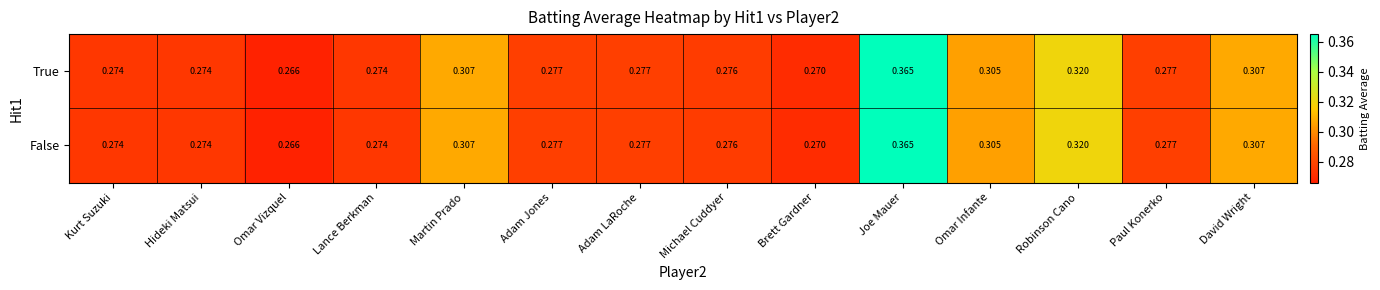

At which category does the chart reach its peak across all series?

Joe Mauer